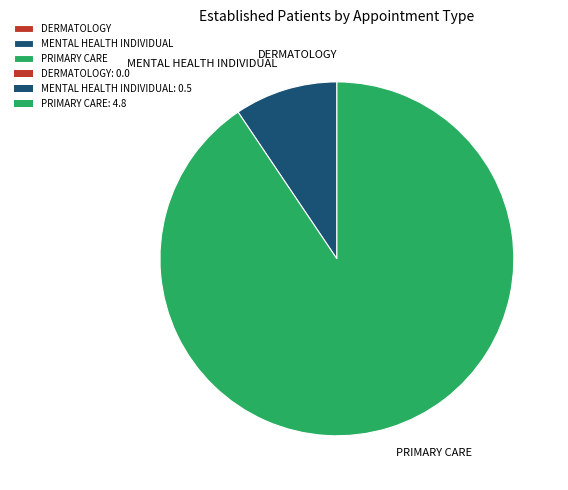

Between MENTAL HEALTH INDIVIDUAL and PRIMARY CARE, which is larger?

PRIMARY CARE